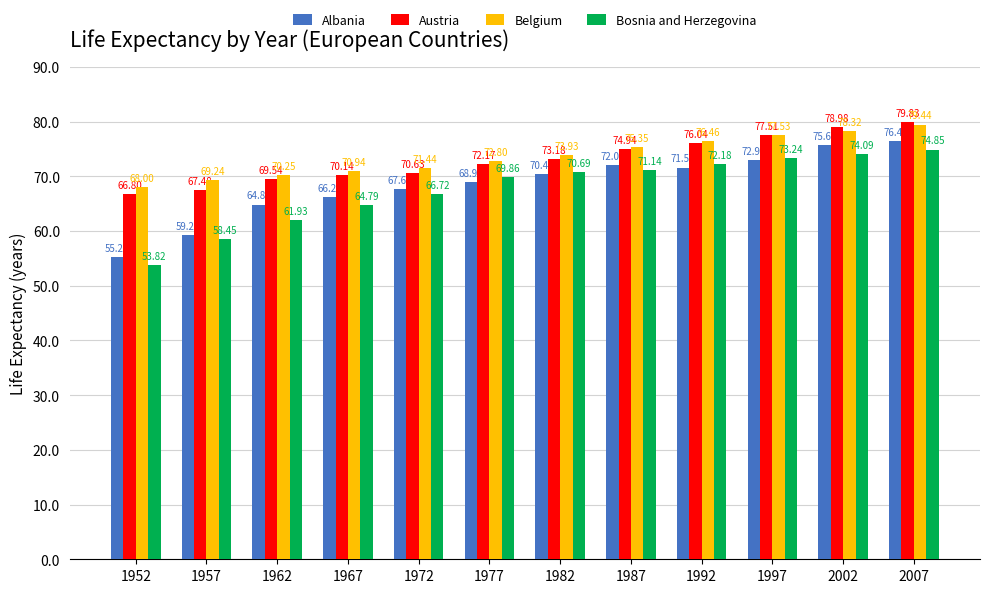

What is the difference between the maximum and second lowest values in the Albania series?

17.1